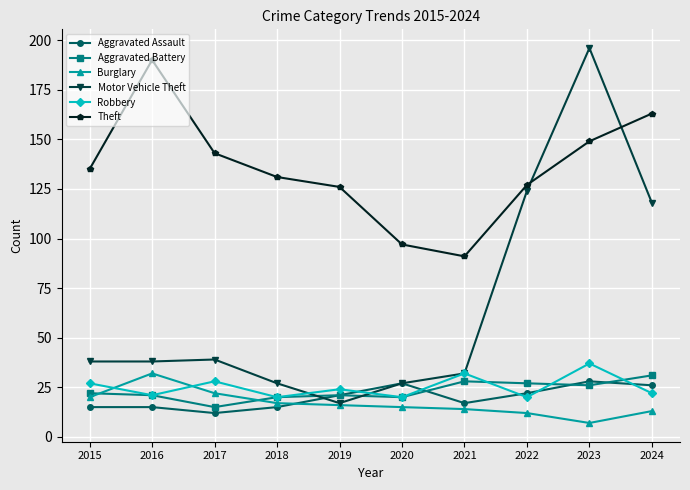

What is the spread (max minus min) of values at 2023?

189